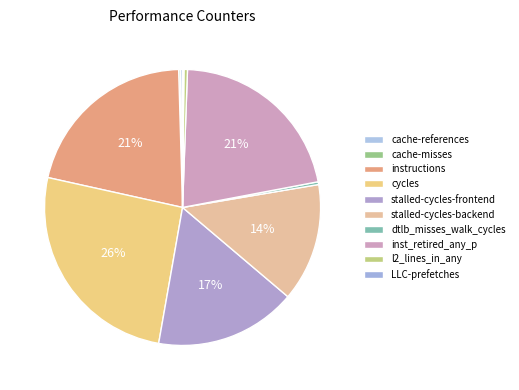

To the nearest percent, what is the average slice percentage?

10%